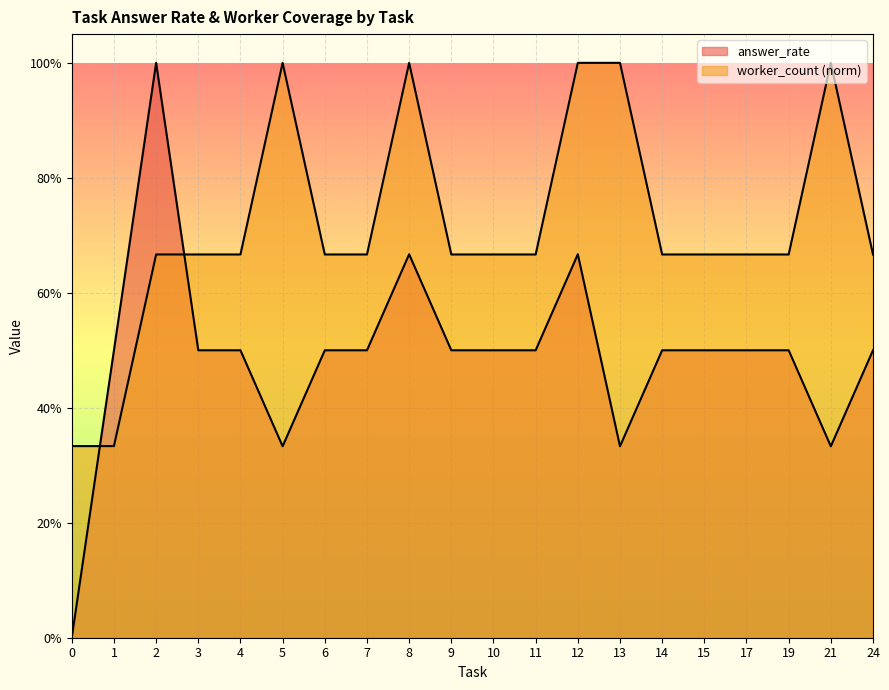

What is the greatest value displayed?

1.0